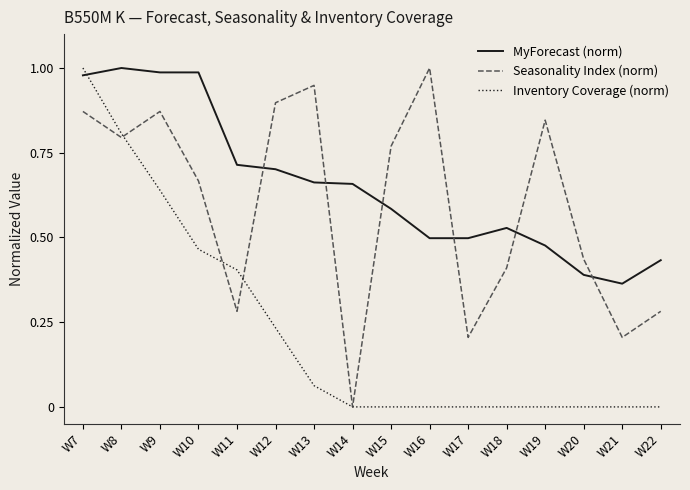

Between W13 and W22, which series saw the biggest shift?

Seasonality Index (norm)